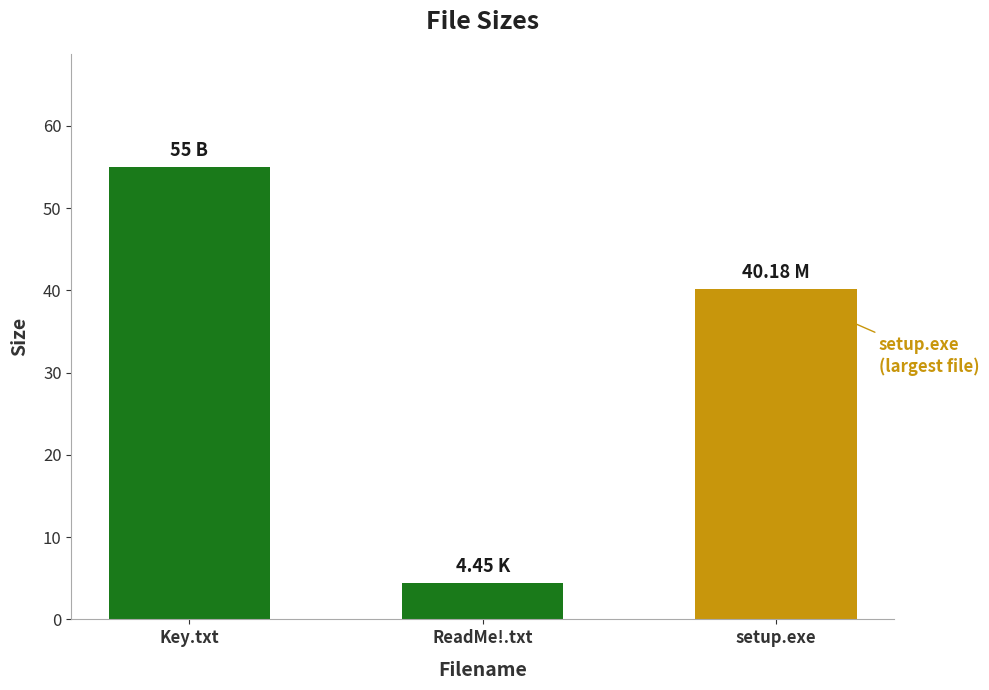

At which category does the chart reach its peak across all series?

Key.txt